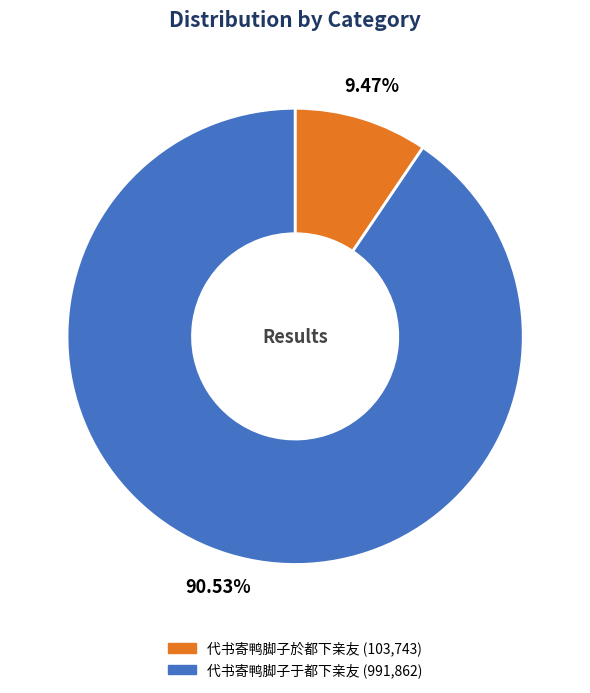

Which slice is the smallest?

代书寄鸭脚子於都下亲友